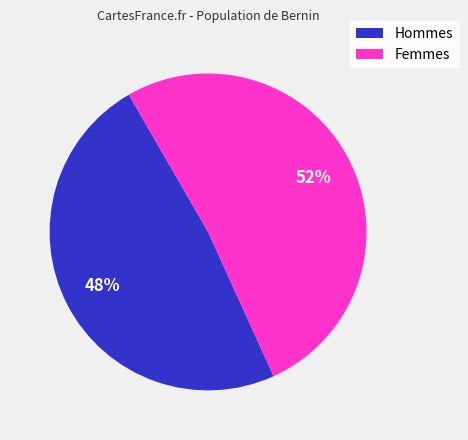

To the nearest percent, what is the average slice percentage?

50%